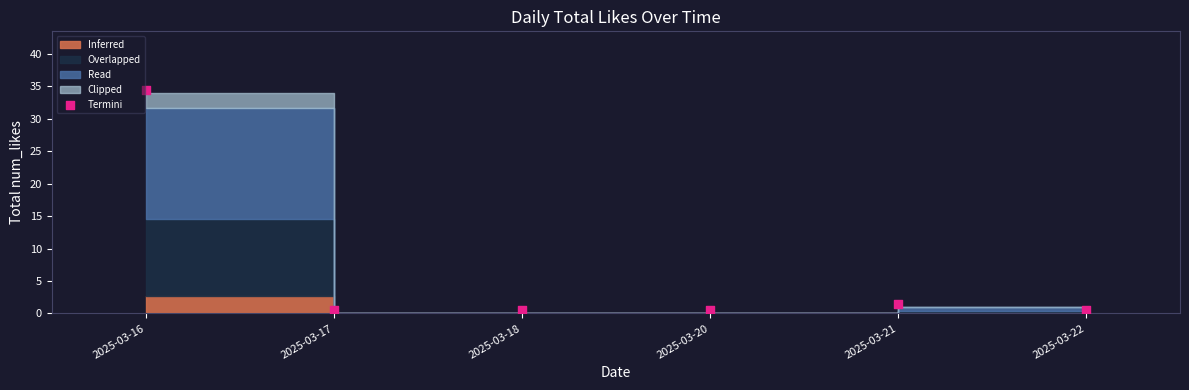

What Y value in the scatter plot is closest to 17?

1.5